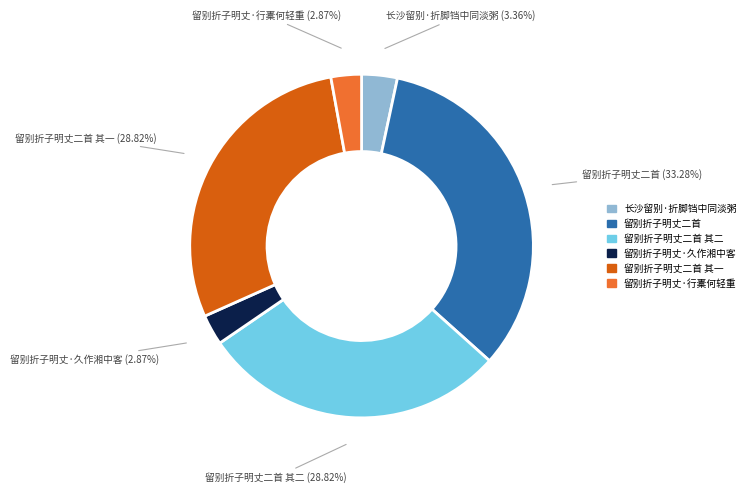

What percentage is the 留别折子明丈·久作湘中客 slice, to the nearest percent?

3%